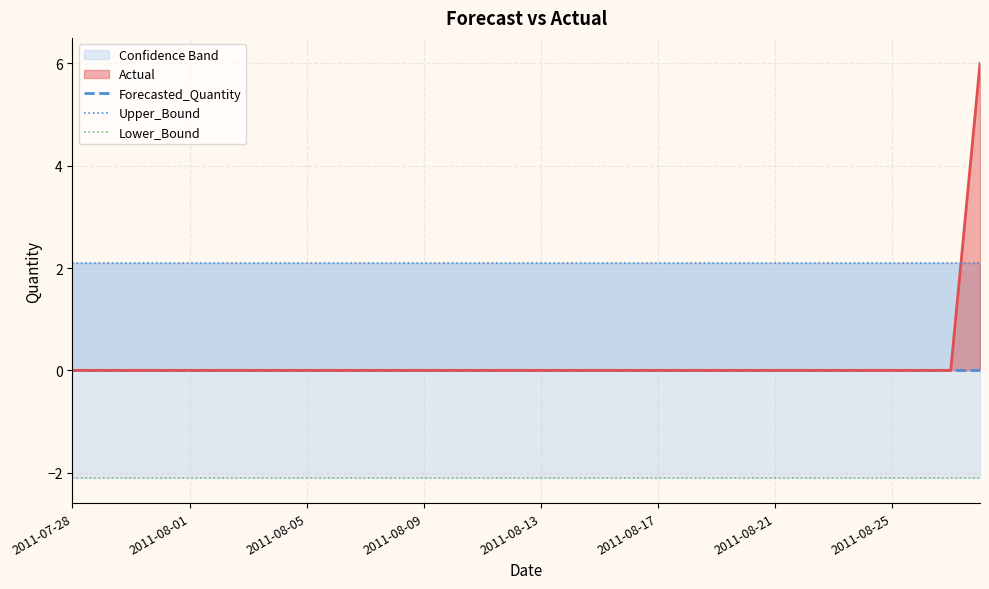

True or false: Forecasted_Quantity and Upper_Bound intersect in this chart.

False